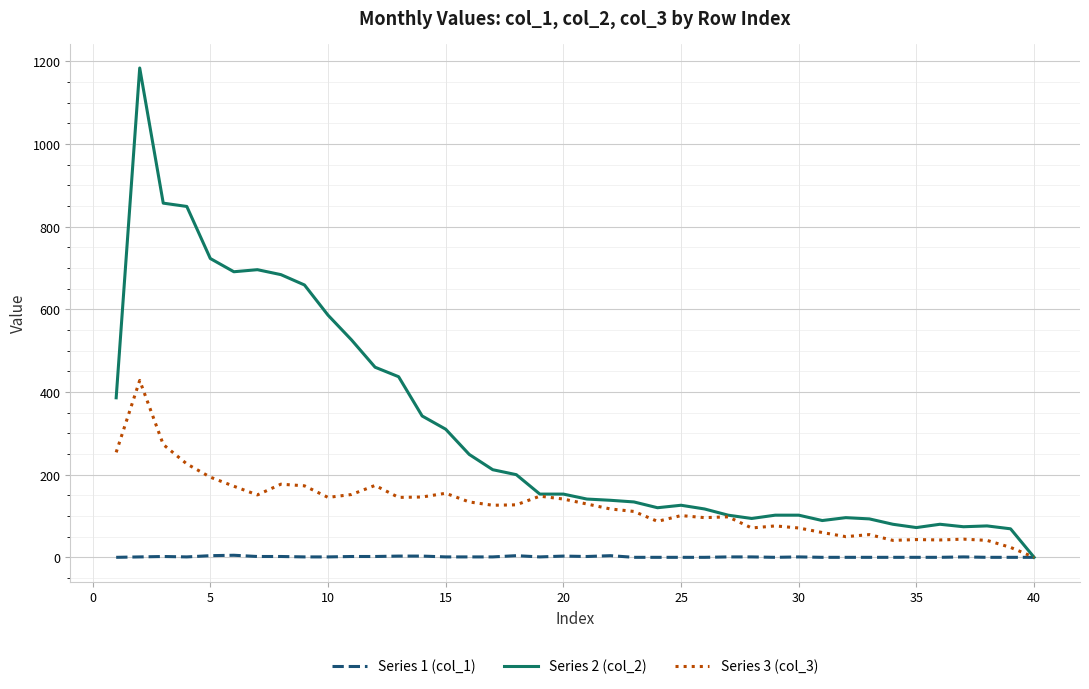

Which series has the widest spread of values?

Series 2 (col_2)